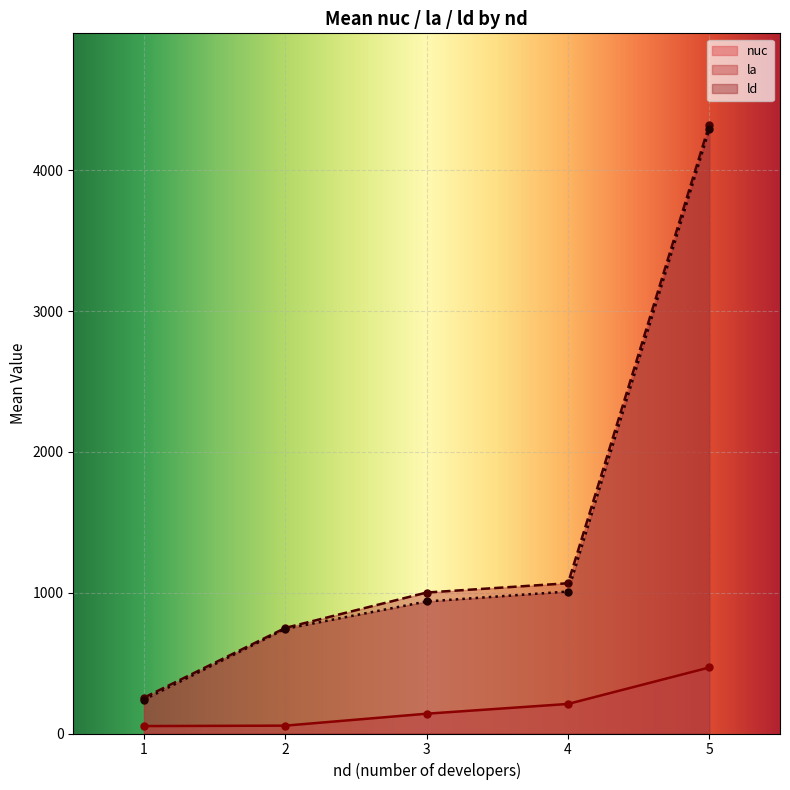

What is the difference between the highest and lowest values at 1?

201.6